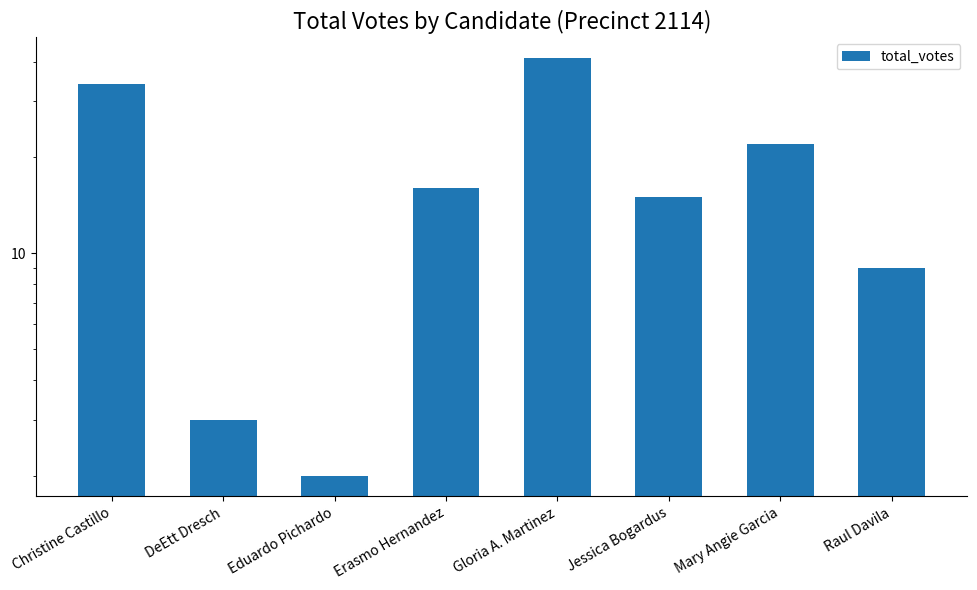

How many values exceed 16?

3